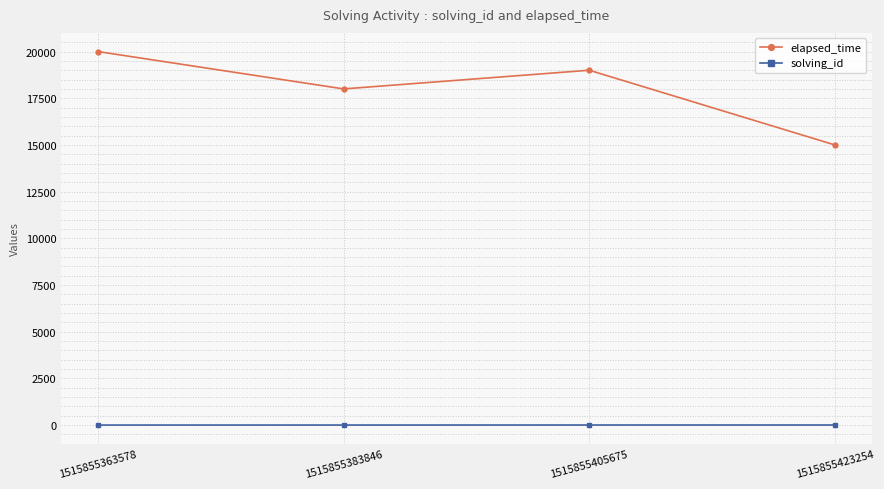

What is the difference between the maximum and minimum values in the solving_id series?

3